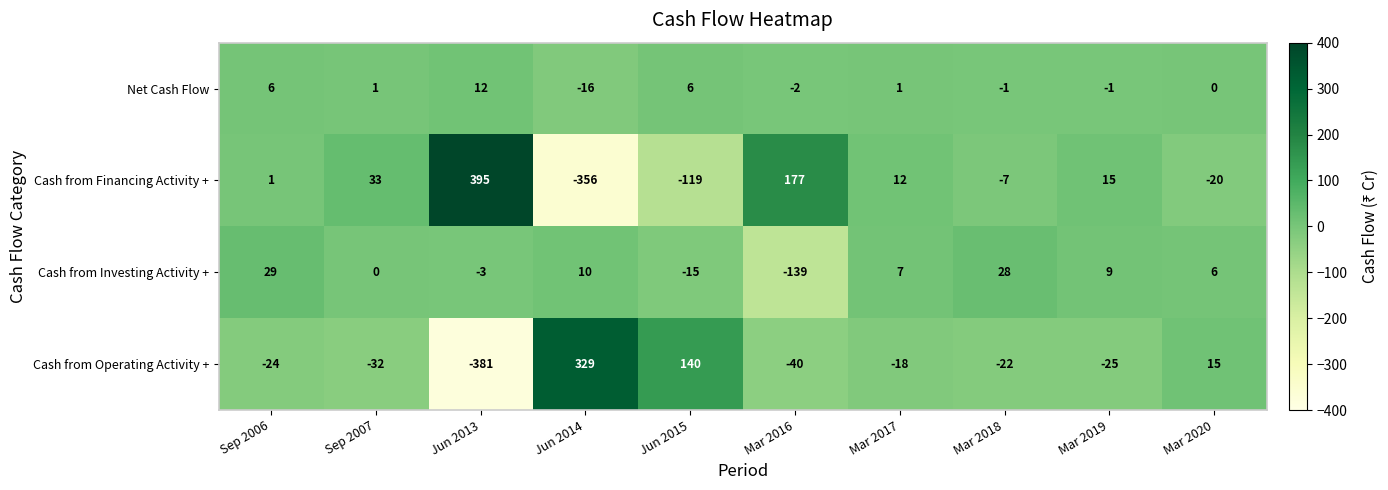

At how many categories does at least one series exceed 325?

2